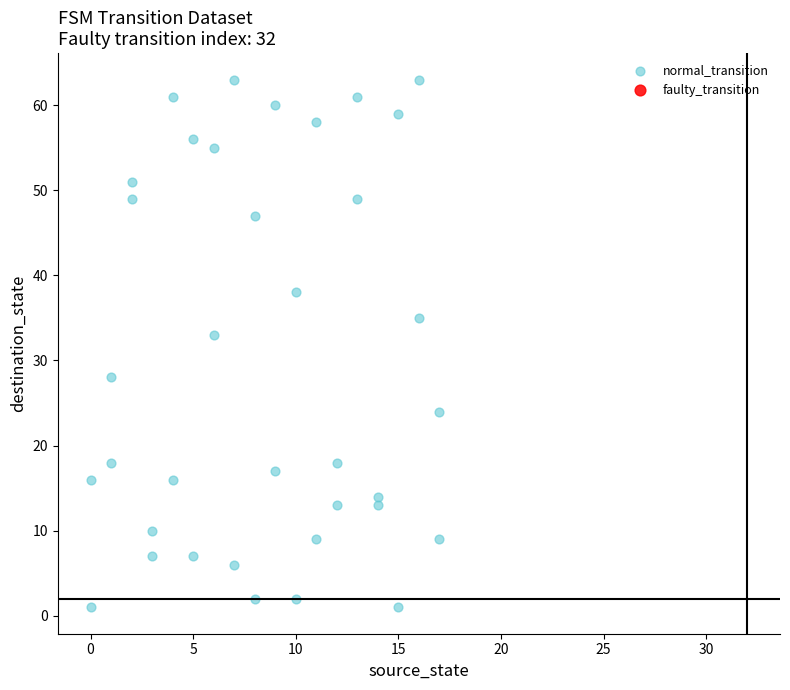

What is the range of X values (max minus min)?

17